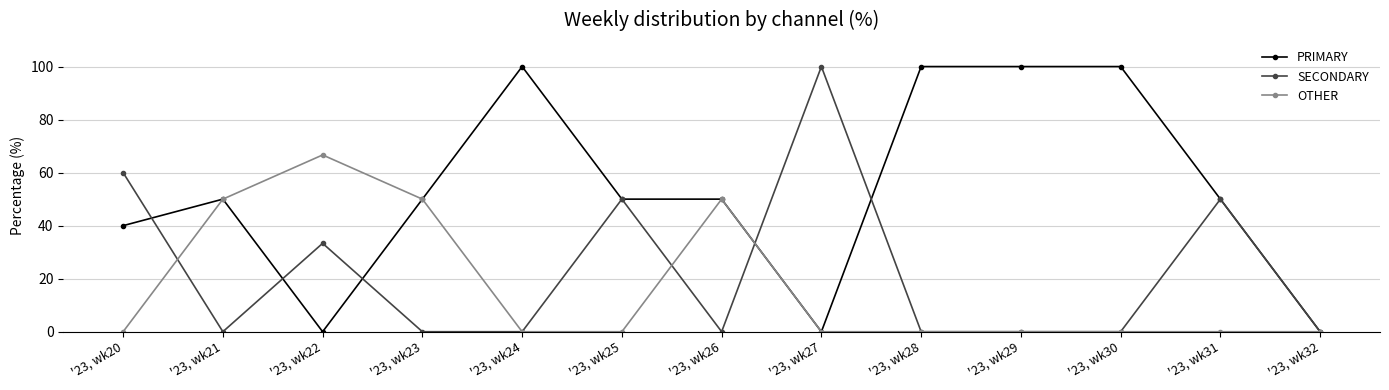

Rank the series at '23, wk20 from highest to lowest value.

SECONDARY, PRIMARY, OTHER